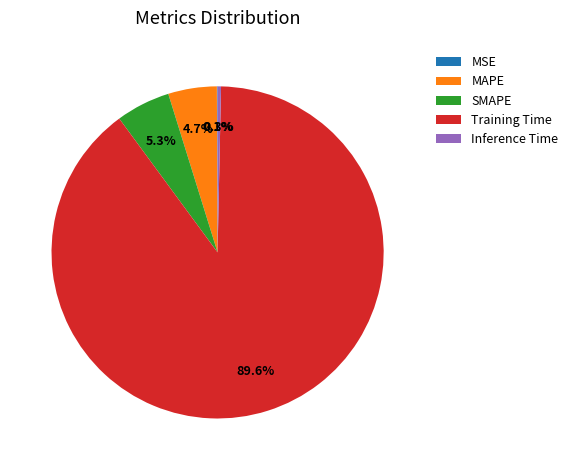

To the nearest percent, what is the difference between the largest and smallest slice percentages?

90%